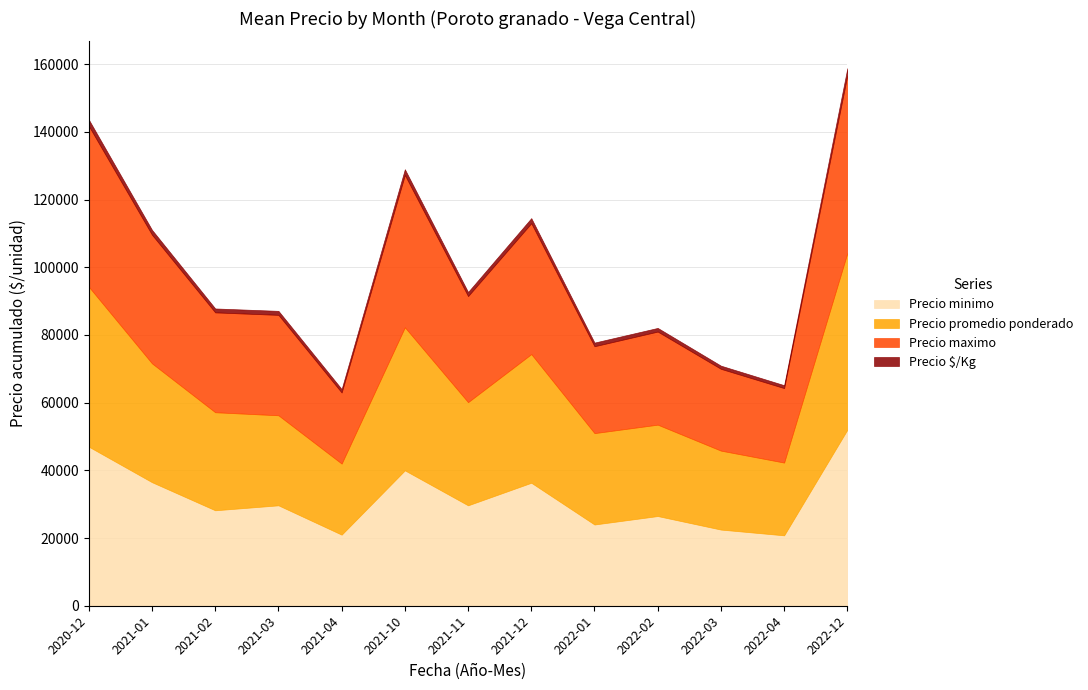

Reading left to right, transcribe all the data shown in this chart.

Precio promedio ponderado: 47250	35111	28968	26600	21000	42273	30480	38017	27000	27000	23326	21501	52215
Precio minimo: 47000	36500	28200	29667	21000	40000	29667	36333	24000	26500	22500	20800	52000
Precio maximo: 47500	38000	29500	29667	21000	45000	31333	38667	25667	27500	24167	22000	52500
Precio $/Kg: 1890	1444	1160	1187	1018	1691	1219	1501	1080	1080	933	860	2088